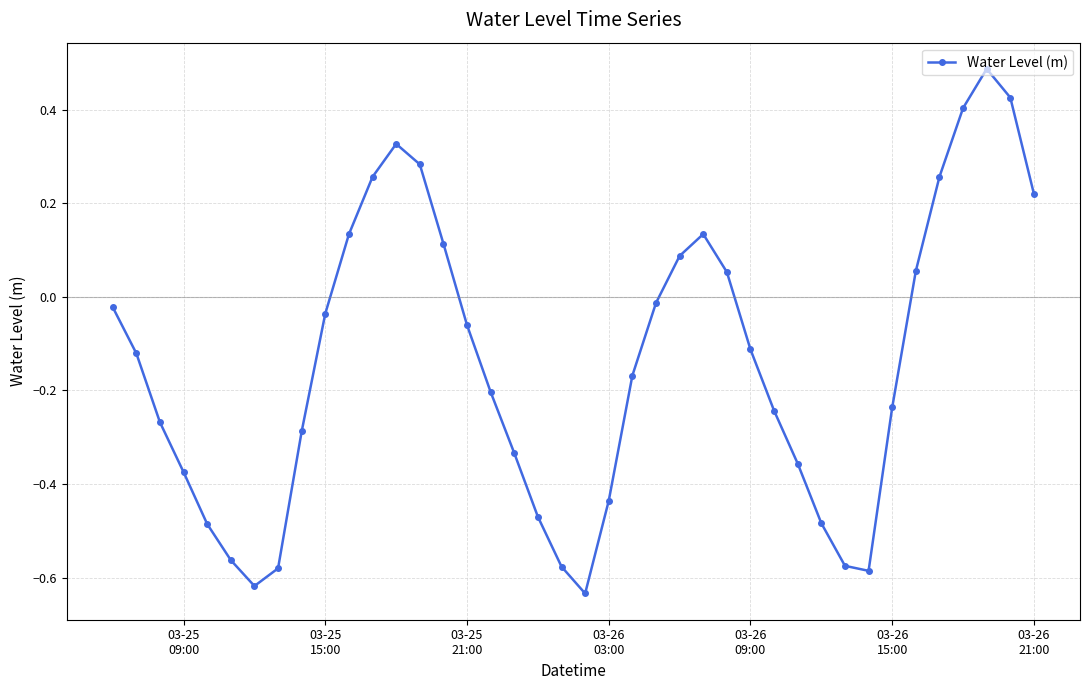

What is the difference between the maximum and minimum values?

1.1